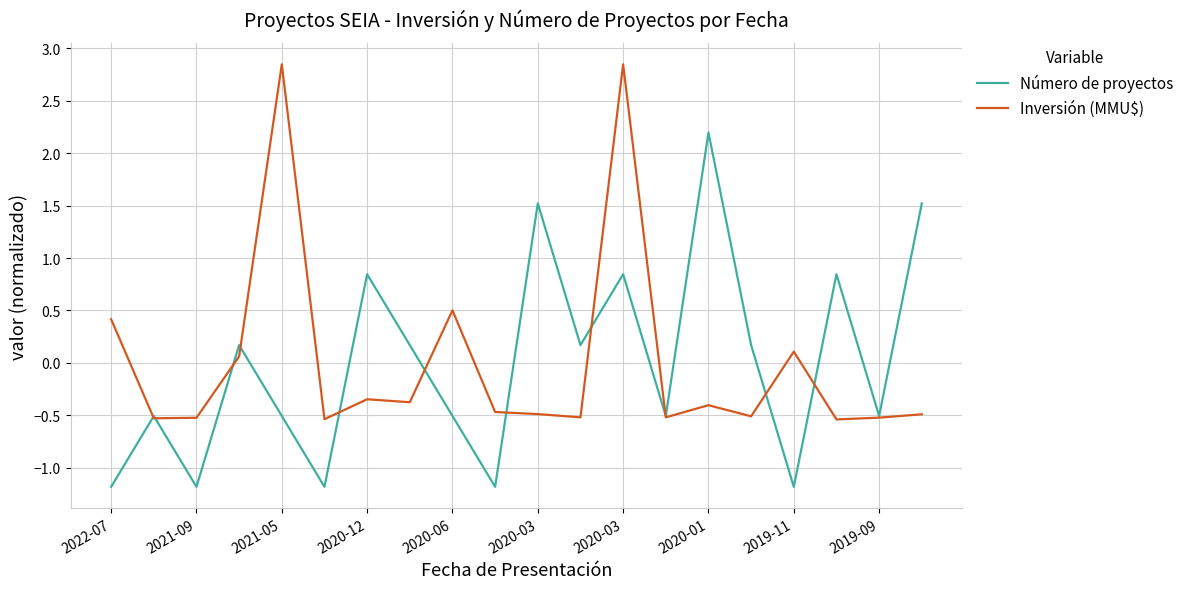

List the series in order of their peak value, highest first.

Inversión (MMU$), Número de proyectos